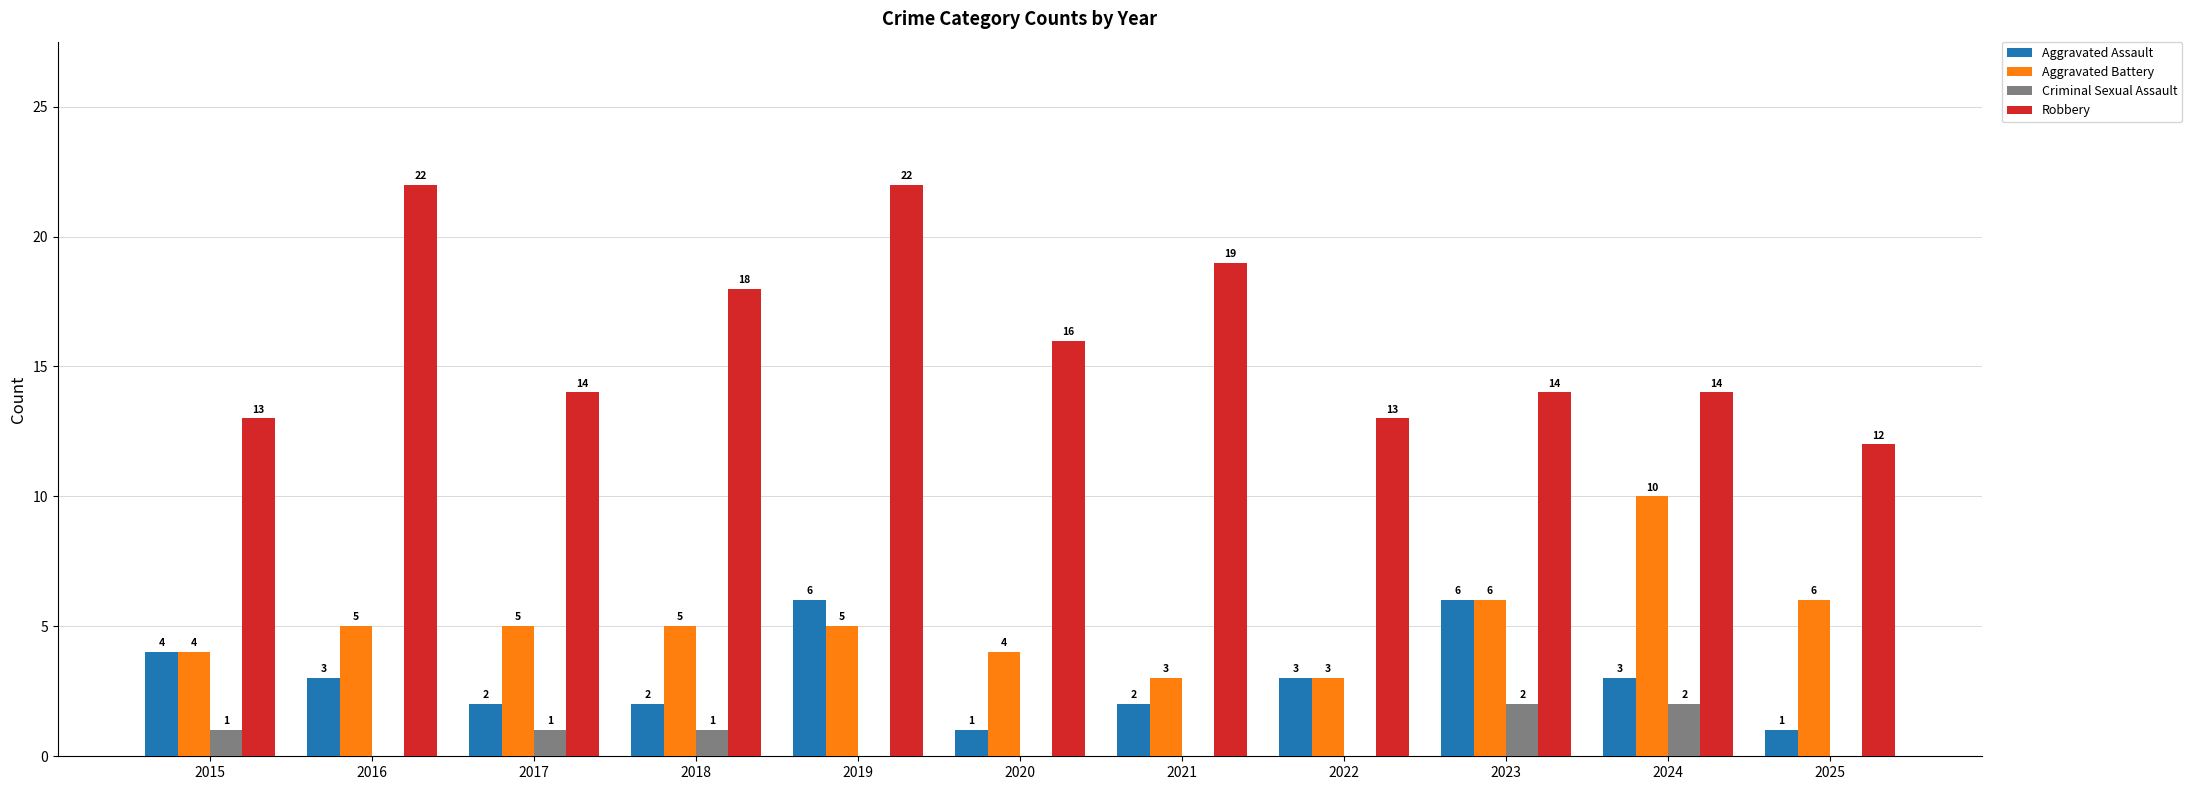

Which series has the largest total across all categories?

Robbery